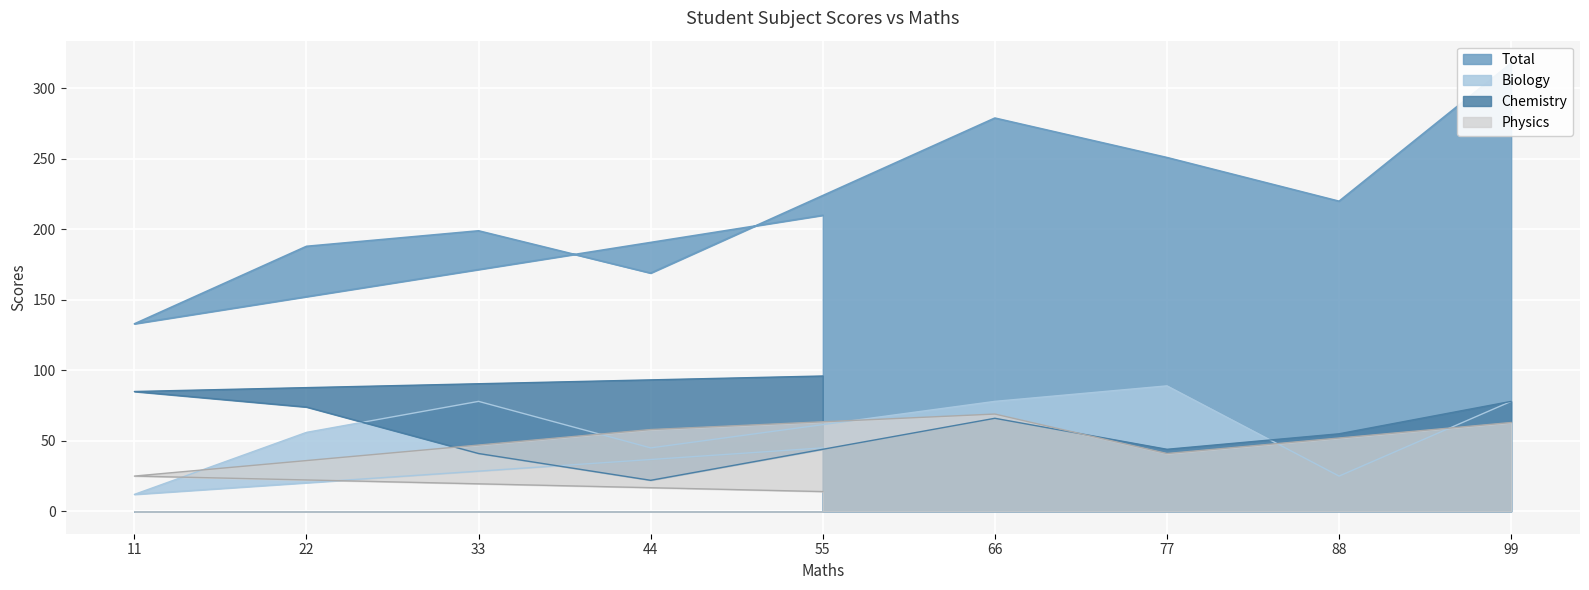

At which label does Biology reach its minimum?

11